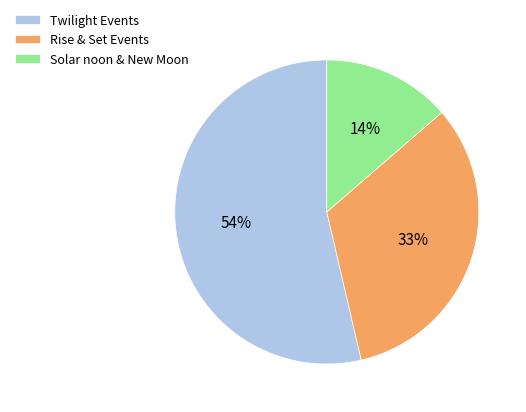

To the nearest percent, what percentage of the pie is Rise & Set Events?

33%